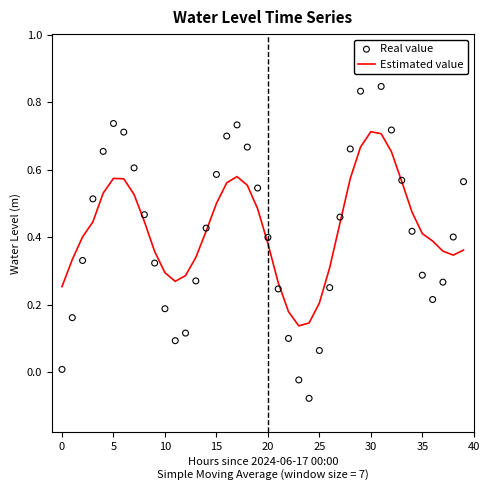

What are all the series names shown in the legend?

Estimated value, Real value